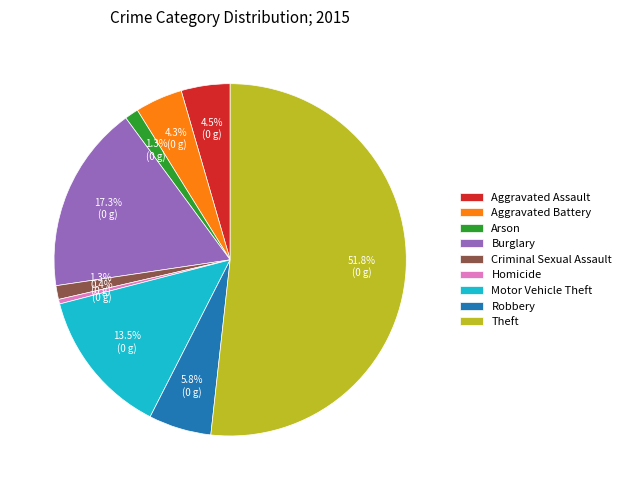

Which slice represents more than half of the pie?

Theft